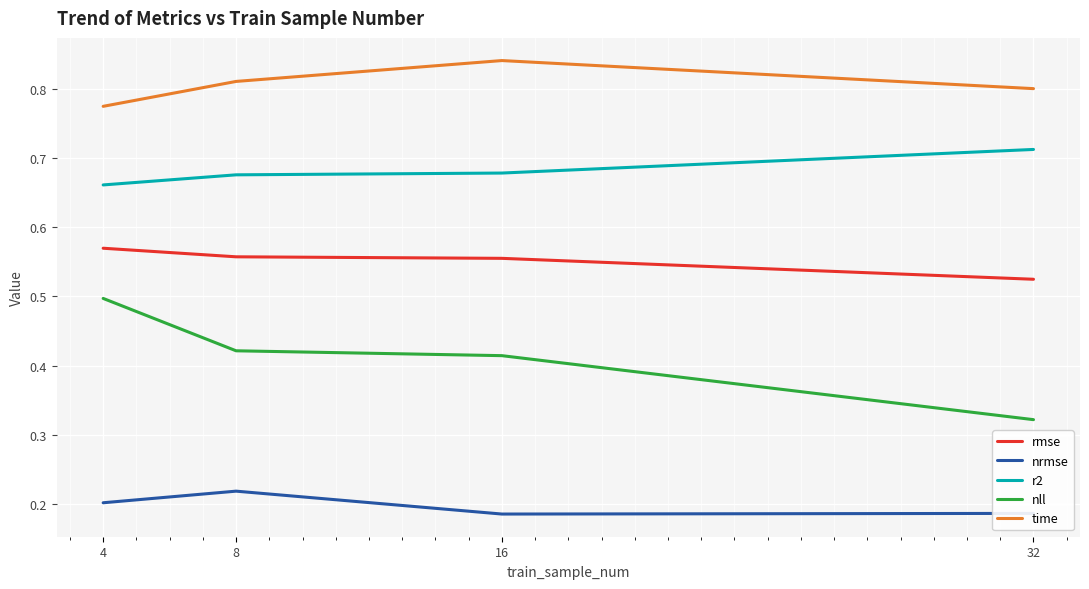

At which label is r2 closest to 0?

4